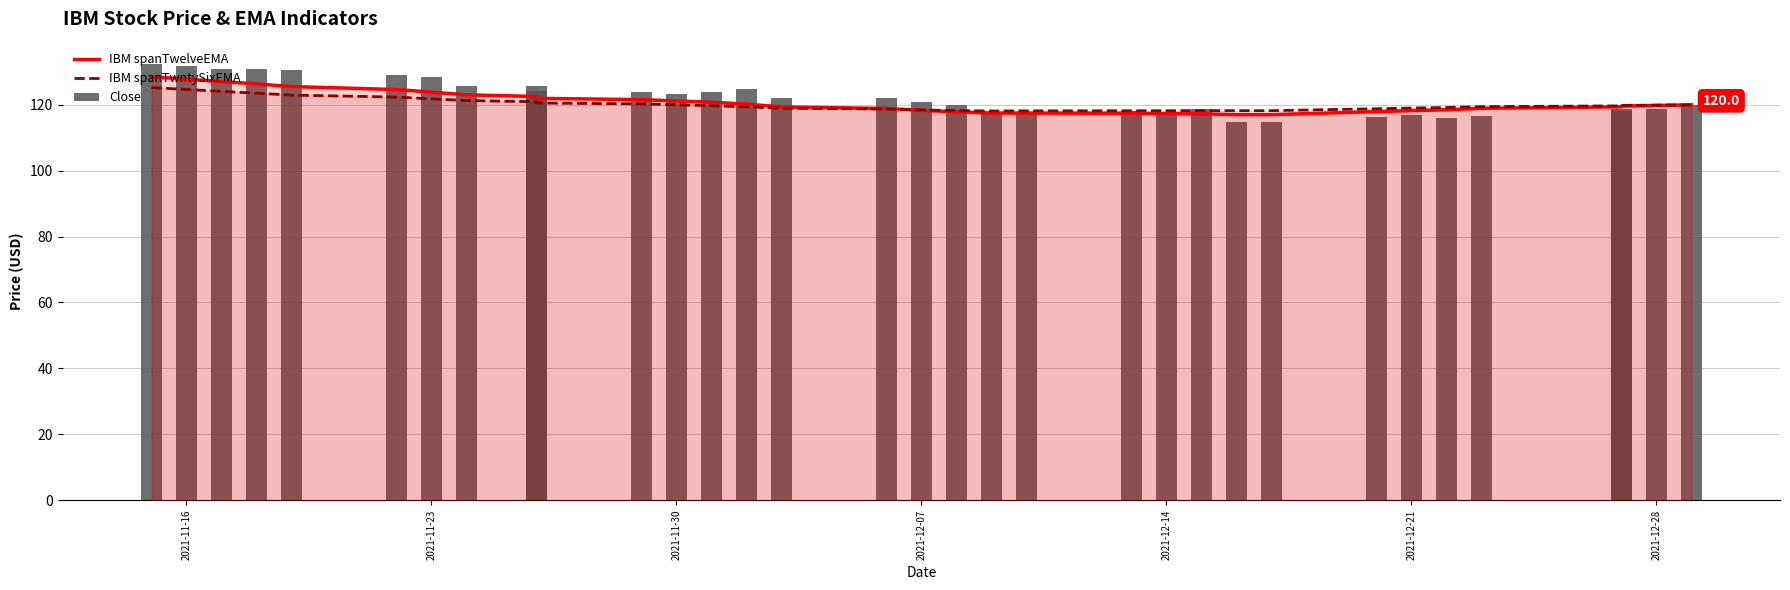

At 2021-11-30, list the series in order from largest to smallest.

Close, IBM spanTwelveEMA, IBM spanTwntySixEMA